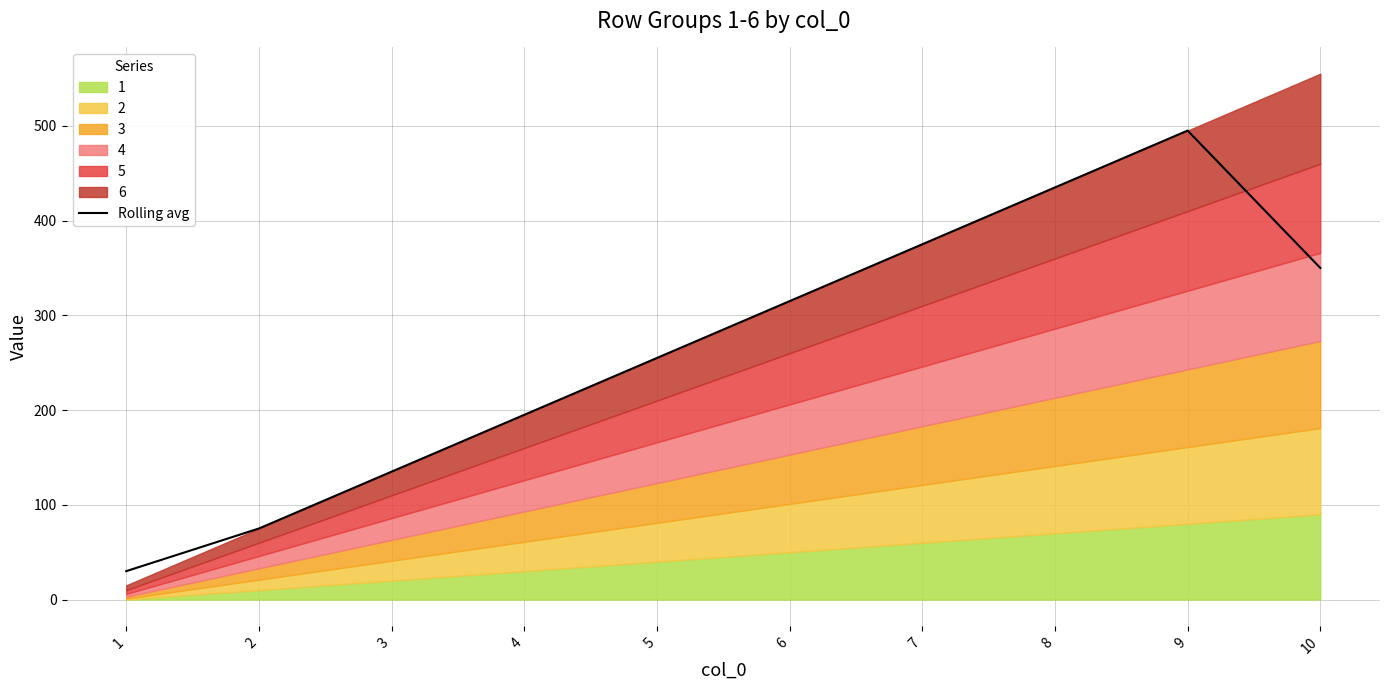

Reading left to right, what are all the values shown in this chart?

1=30	2=75	3=135	4=195	5=255	6=315	7=375	8=435	9=495	10=350